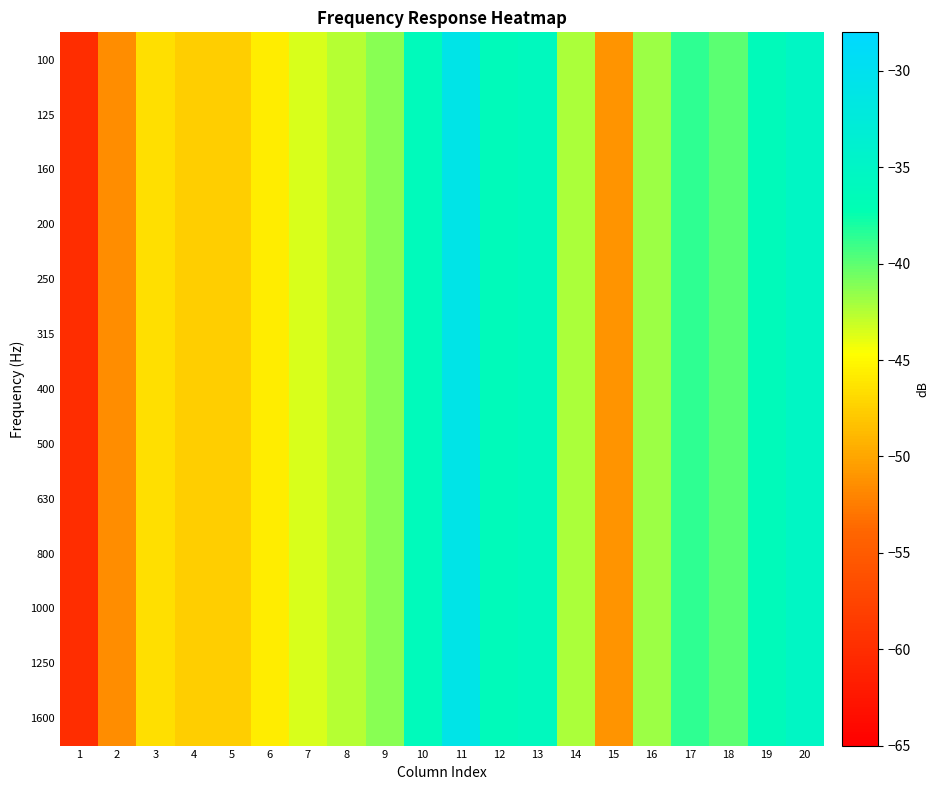

What is the minimum value shown in the chart?

-60.0